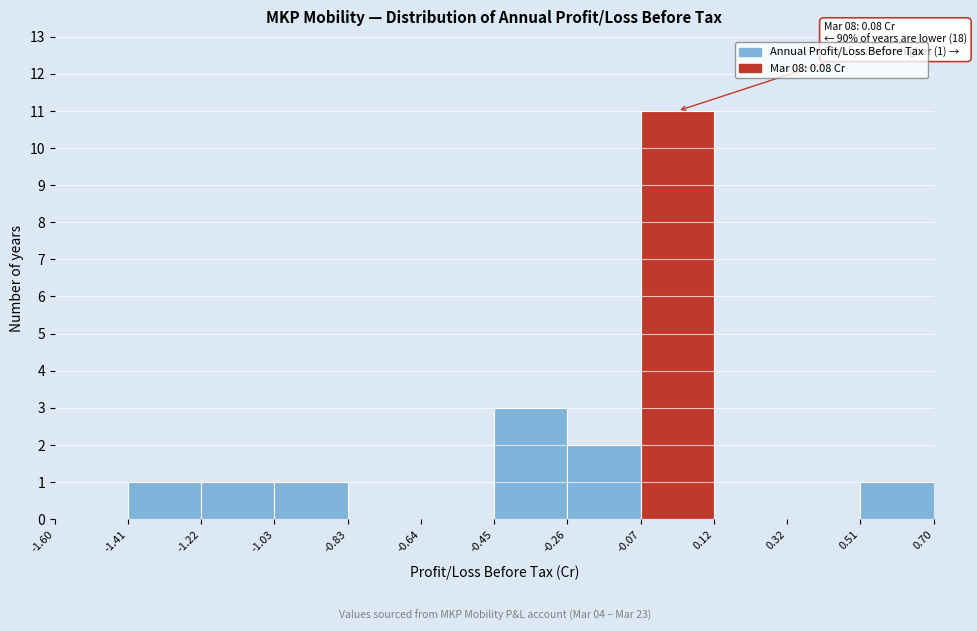

Over which range of the x-axis is the bar tallest?

-0.07 to 0.12